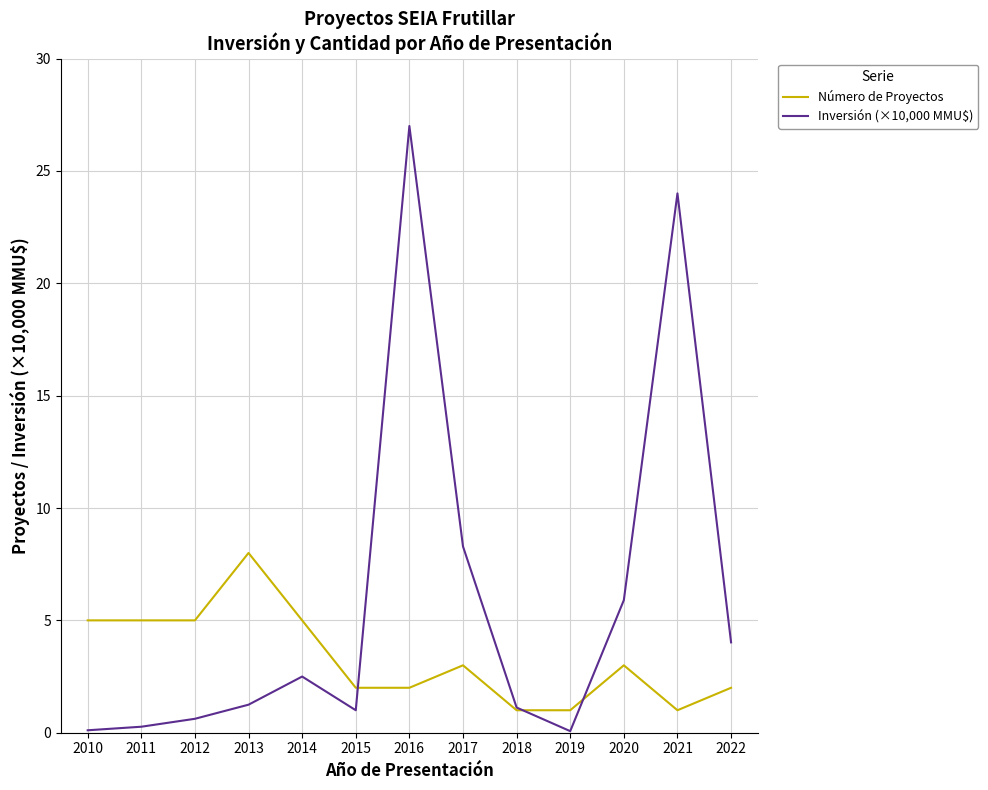

Between 2011 and 2013, which series saw the biggest shift?

Número de Proyectos